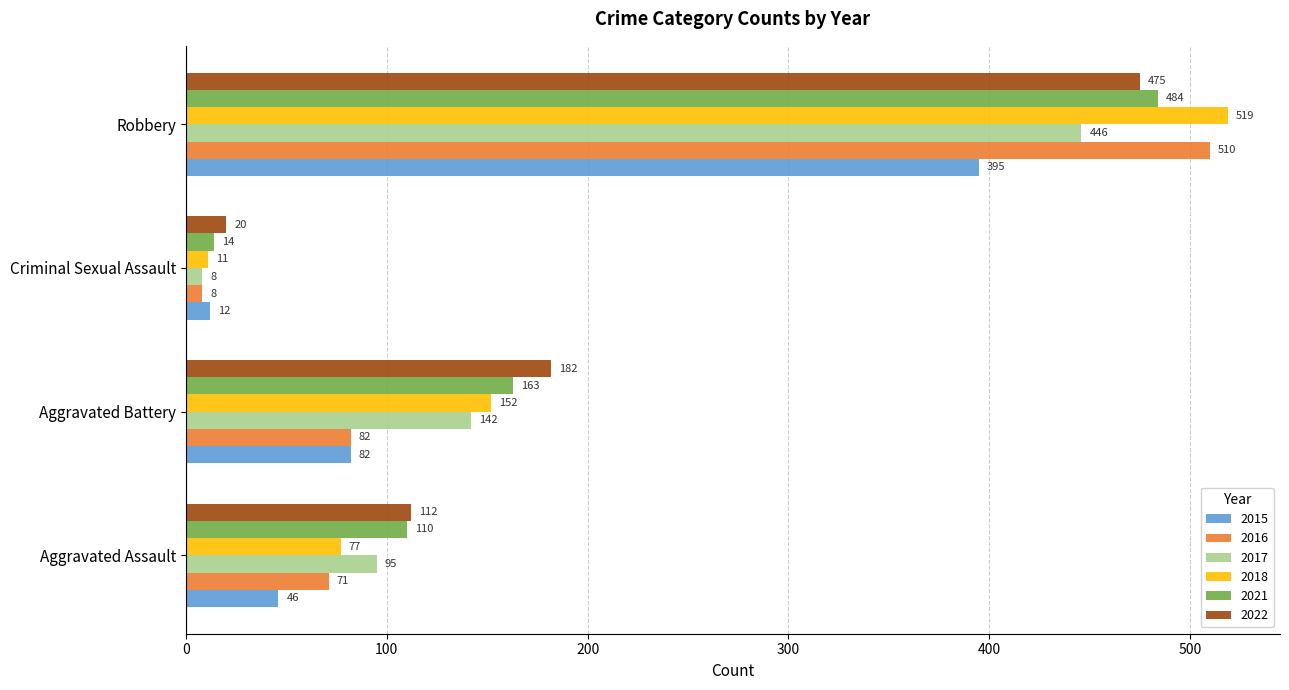

The value of 2021 at Aggravated Battery is 163. True or false?

True